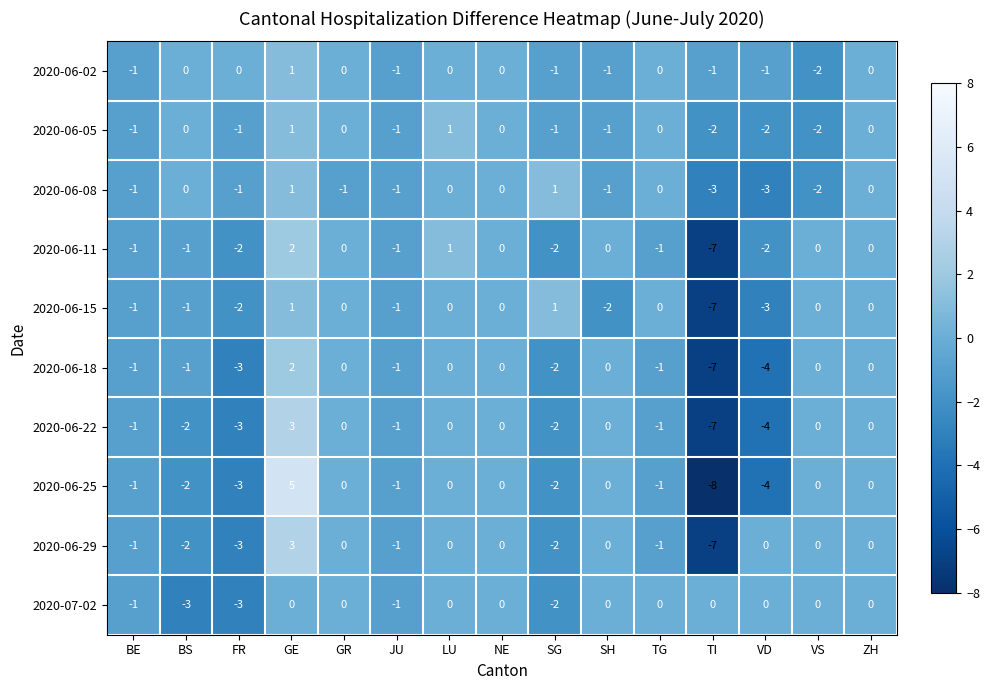

What is the sum of all 2020-06-18 values?

-18